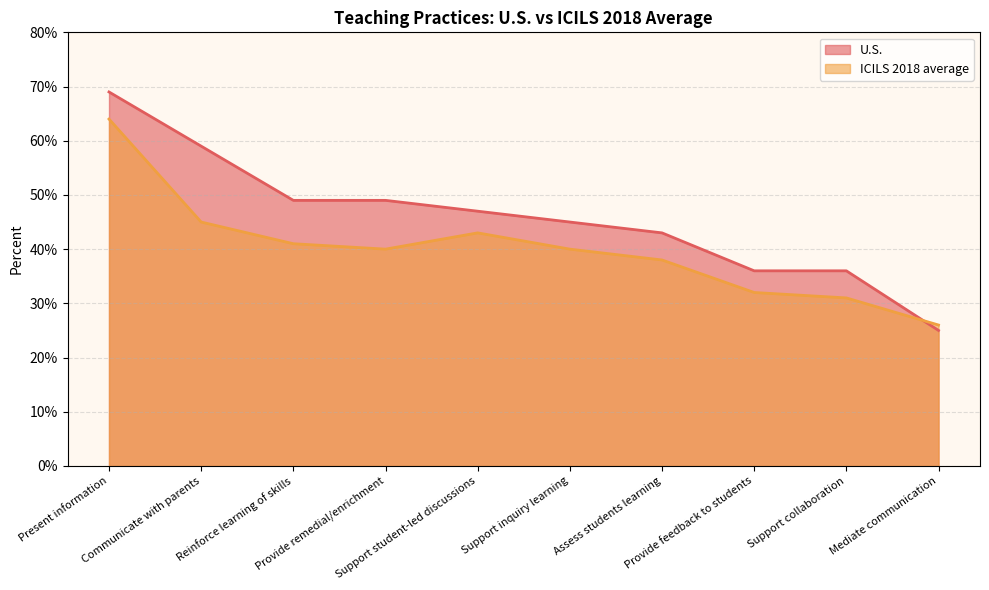

Between Reinforce learning of skills and Support collaboration, which is larger?

Reinforce learning of skills